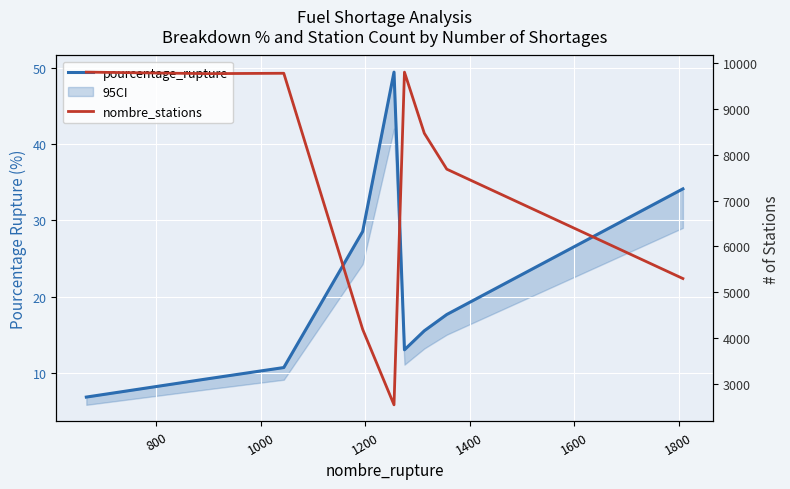

How many interior local valleys does the pourcentage_rupture series have?

1